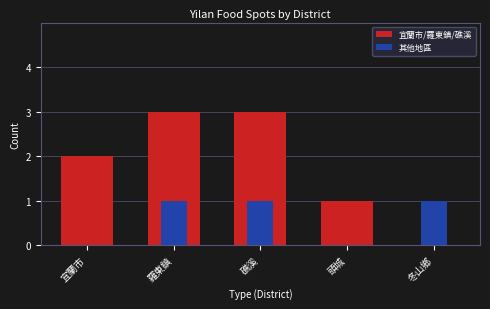

Reading left to right, what are all the values shown in this chart?

宜蘭市/羅東鎮/礁溪: 宜蘭市=2	羅東鎮=3	礁溪=3	頭城=1	冬山鄉=0
其他地區: 宜蘭市=0	羅東鎮=1	礁溪=1	頭城=0	冬山鄉=1